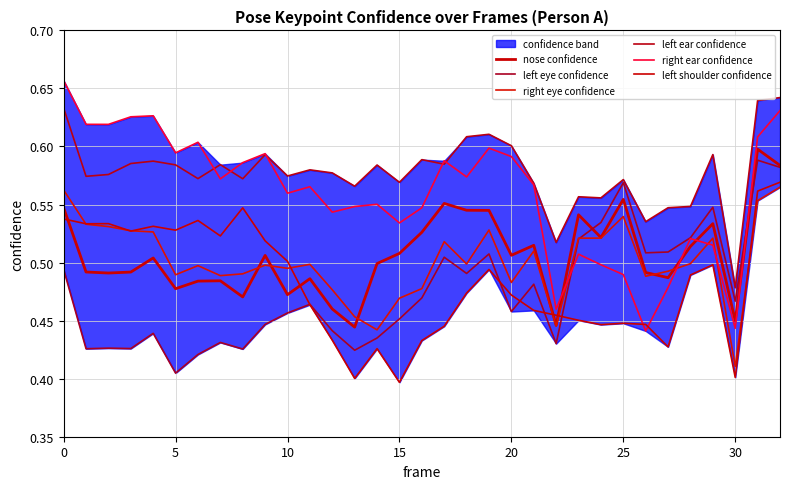

Which category has the lowest value across all series?

15